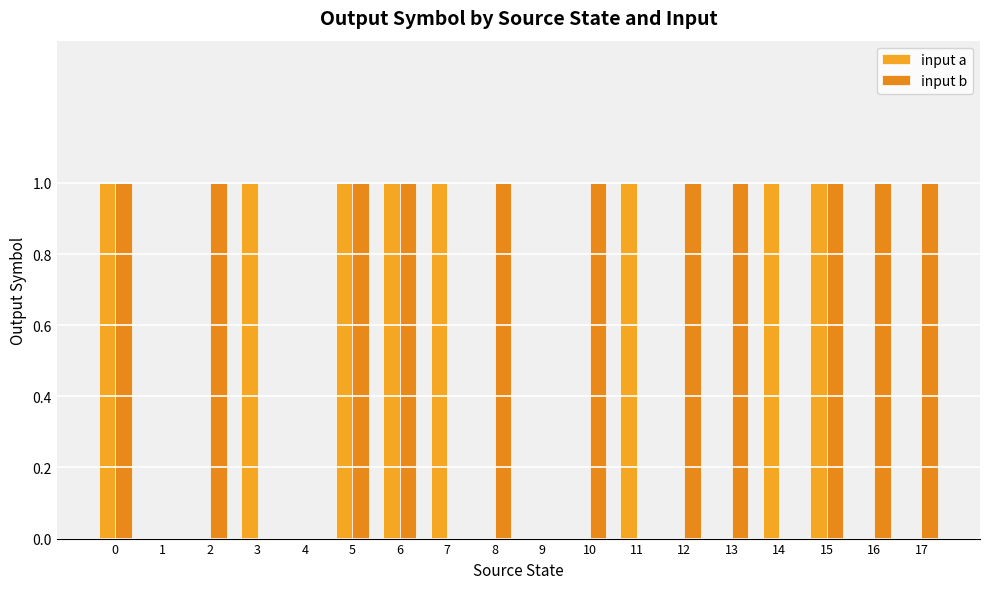

What is the difference between the second highest and minimum values in the input a series?

1